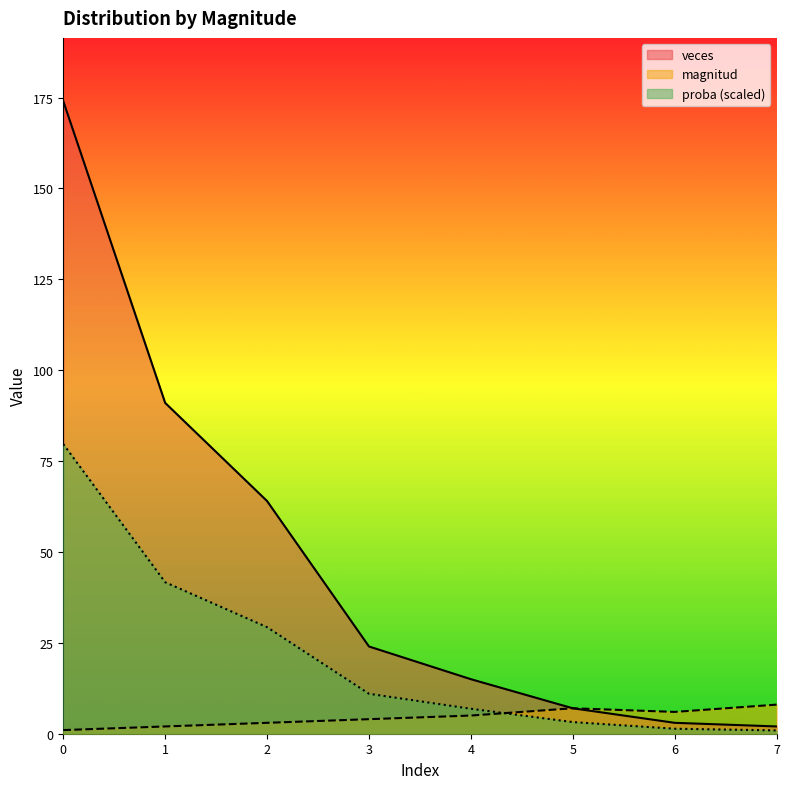

True or false: proba has a value of 29.3 at 2.

True